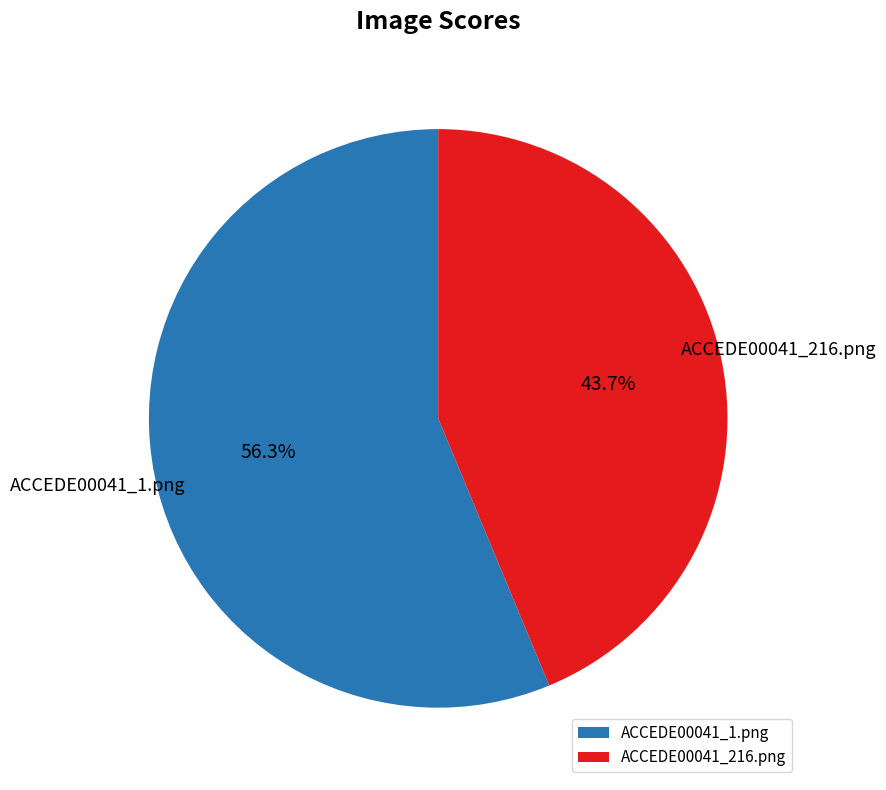

To the nearest percent, what portion does ACCEDE00041_216.png represent?

44%